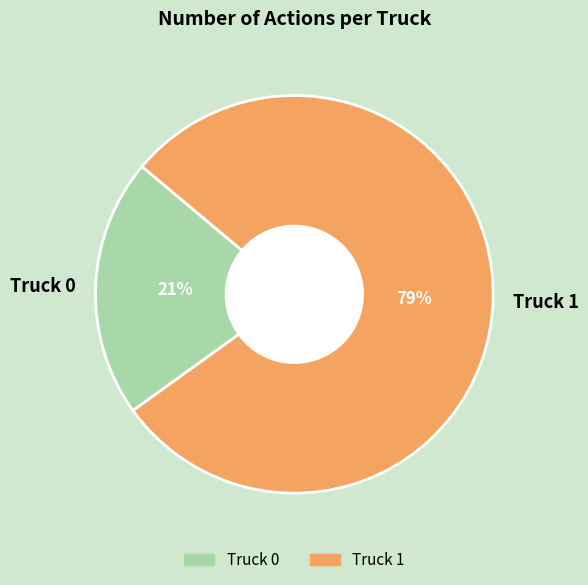

What is the smallest slice in the pie chart?

Truck 0